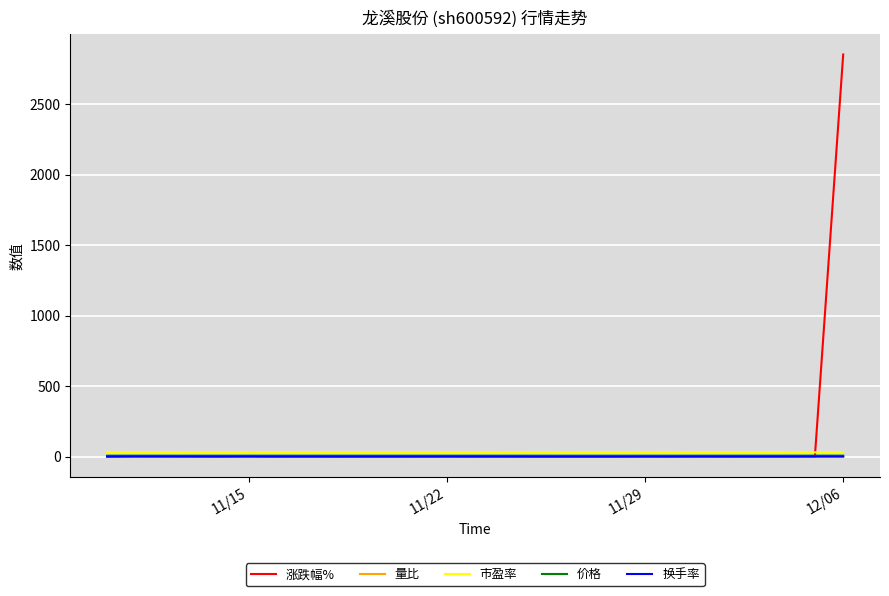

Which series has the largest range (max minus min)?

涨跌幅%